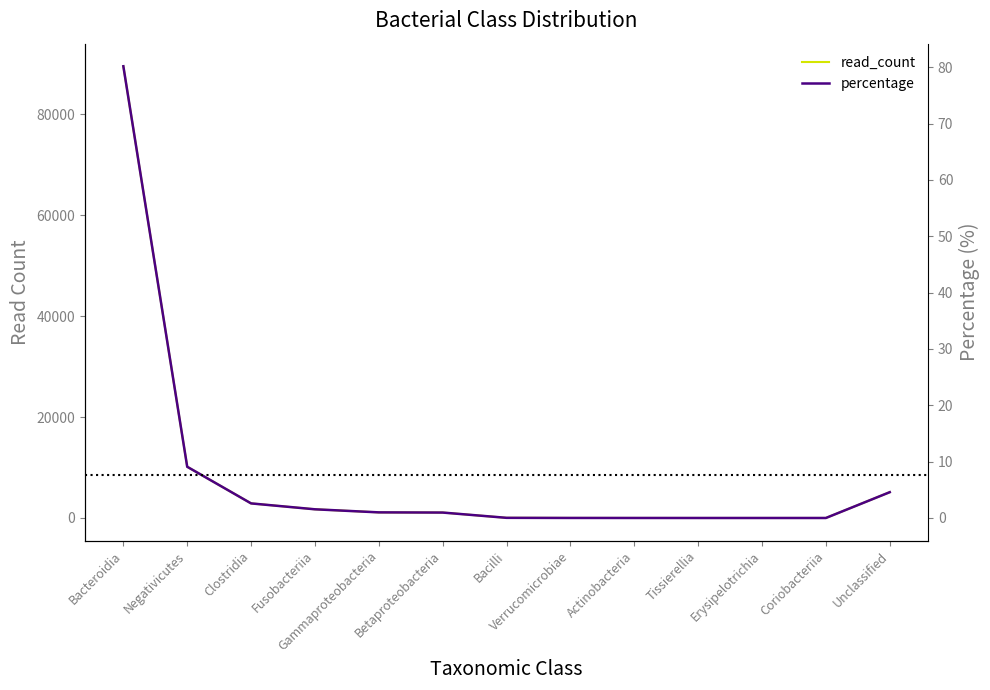

What position from the right is Verrucomicrobiae?

6